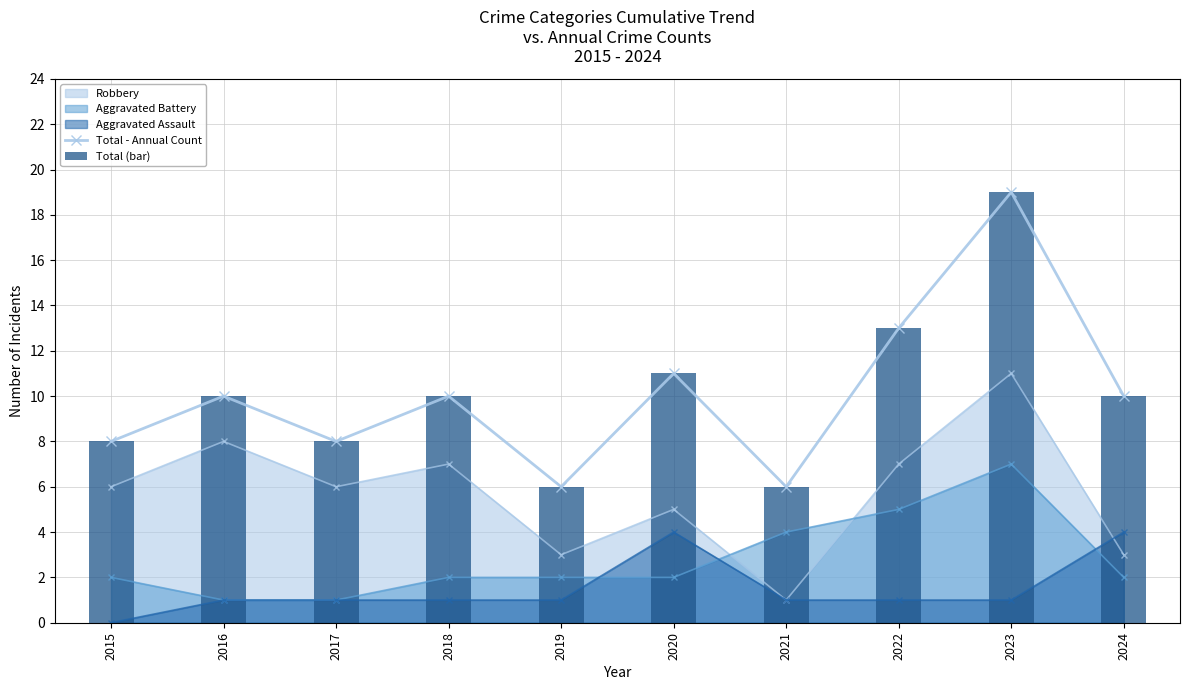

At which label is Total (bar) closest to 12?

2020